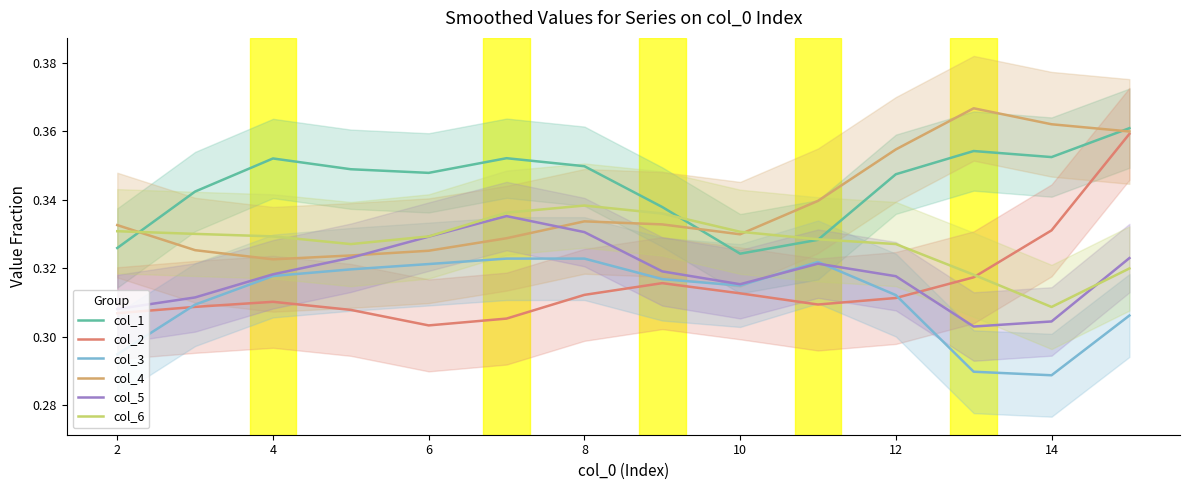

True or false: col_1 and col_5 intersect in this chart.

False